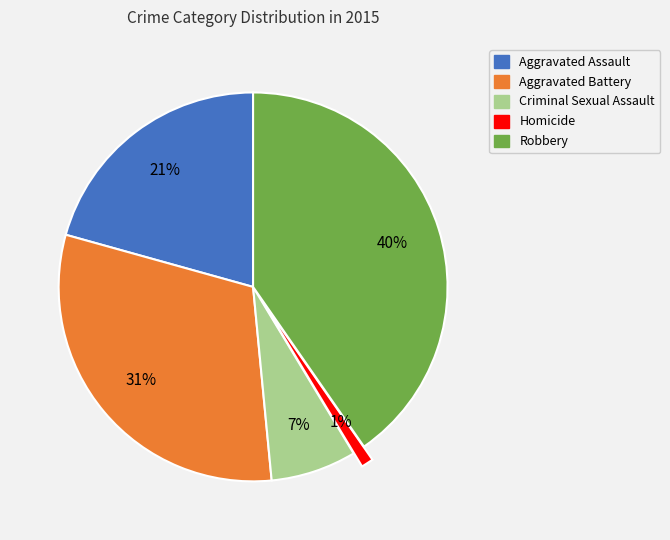

True or false: Robbery accounts for 40% of the total.

True